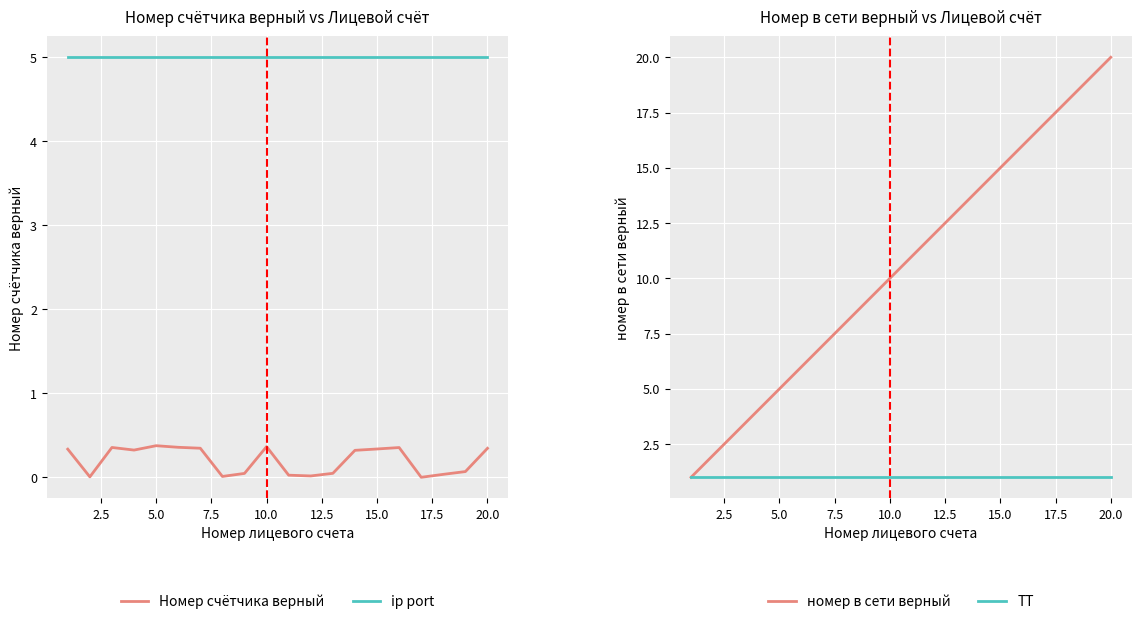

True or false: Номер счётчика верный has a value of 0.4 at 5.0.

True